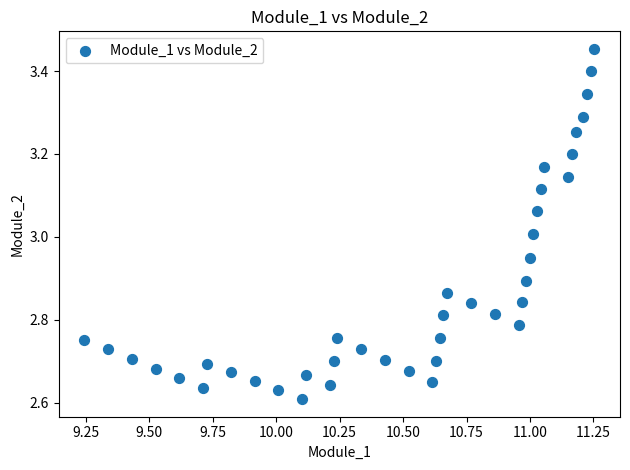

What is the range of Y values (max minus min)?

0.8